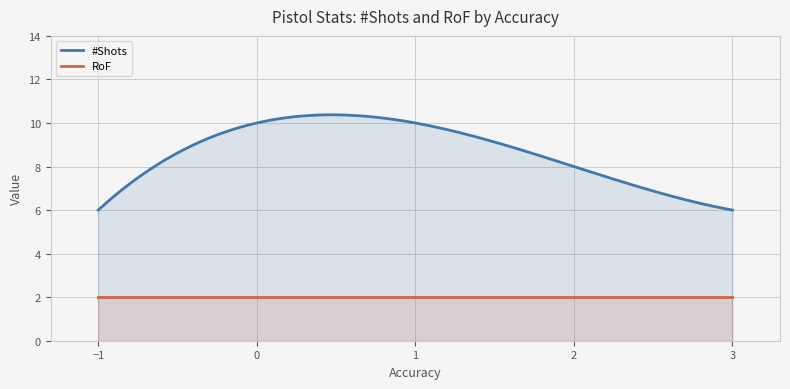

List the series in order of their peak value, highest first.

#Shots, RoF